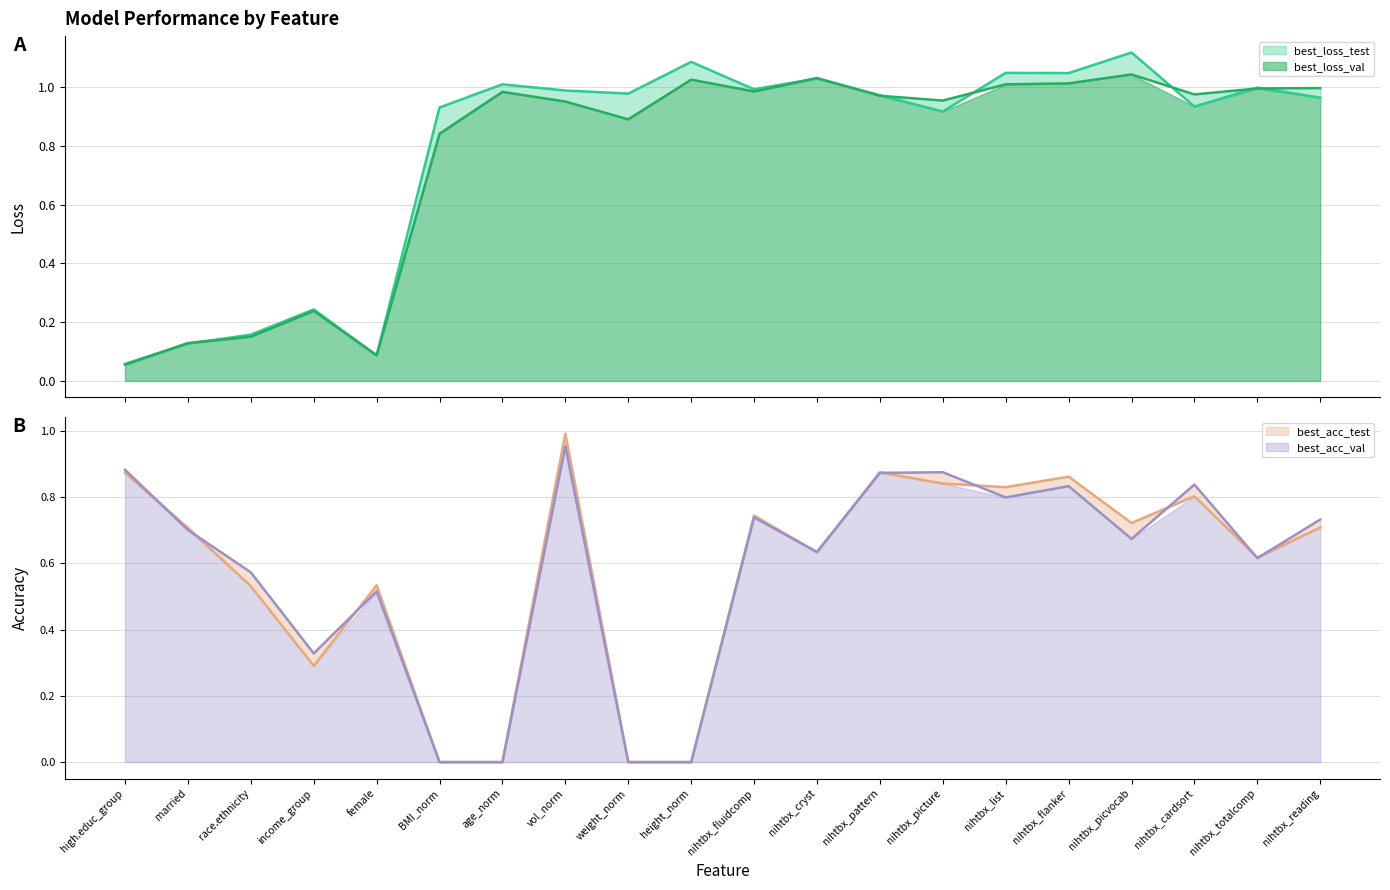

Reading left to right, list all the values displayed in this chart.

best_loss_test: 0.1	0.1	0.2	0.2	0.1	0.9	1.0	1.0	1.0	1.1	1.0	1.0	1.0	0.9	1.0	1.0	1.1	0.9	1.0	1.0
best_loss_val: 0.1	0.1	0.2	0.2	0.1	0.8	1.0	1.0	0.9	1.0	1.0	1.0	1.0	1.0	1.0	1.0	1.0	1.0	1.0	1.0
best_acc_test: 0.9	0.7	0.5	0.3	0.5	0.0	0.0	1.0	0.0	0.0	0.7	0.6	0.9	0.8	0.8	0.9	0.7	0.8	0.6	0.7
best_acc_val: 0.9	0.7	0.6	0.3	0.5	0.0	0.0	1.0	0.0	0.0	0.7	0.6	0.9	0.9	0.8	0.8	0.7	0.8	0.6	0.7